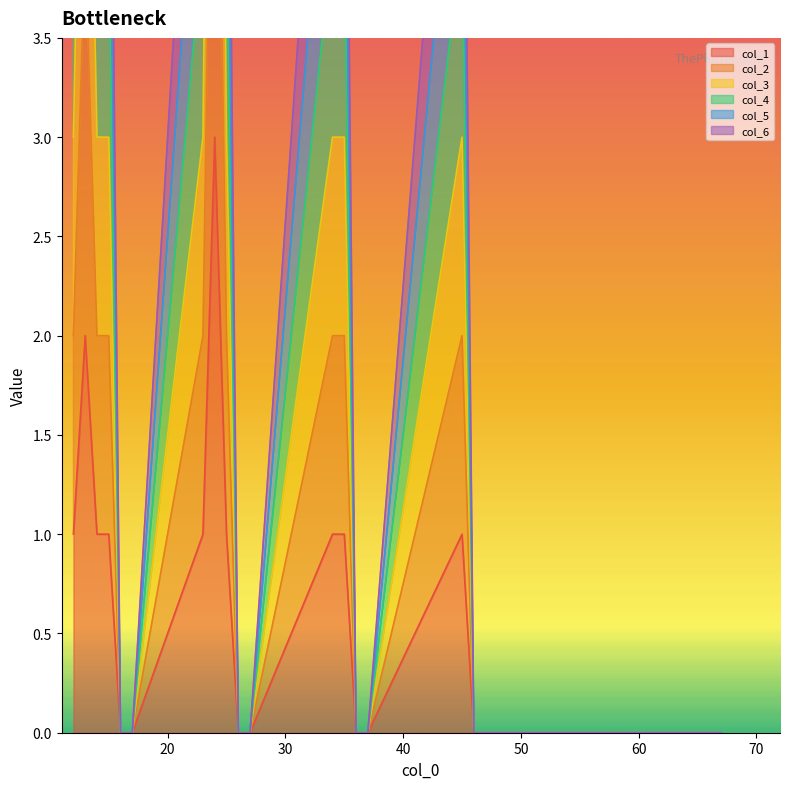

How many lines are shown in the chart?

6